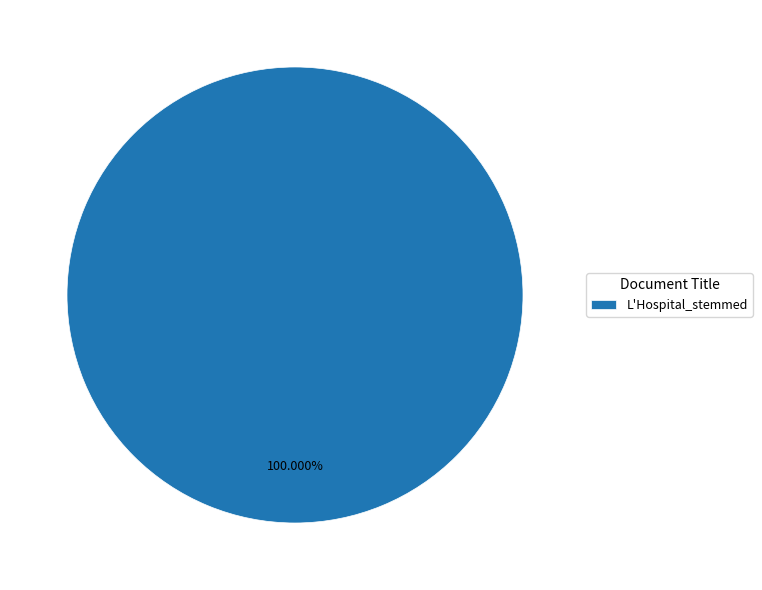

Is there any slice that represents more than half of the pie?

Yes